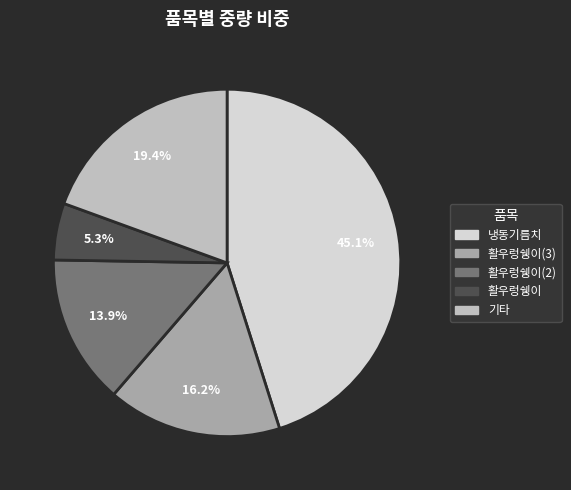

Rank the categories by value from lowest to highest.

활우렁쉥이, 활우렁쉥이(2), 활우렁쉥이(3), 기타, 냉동기름치